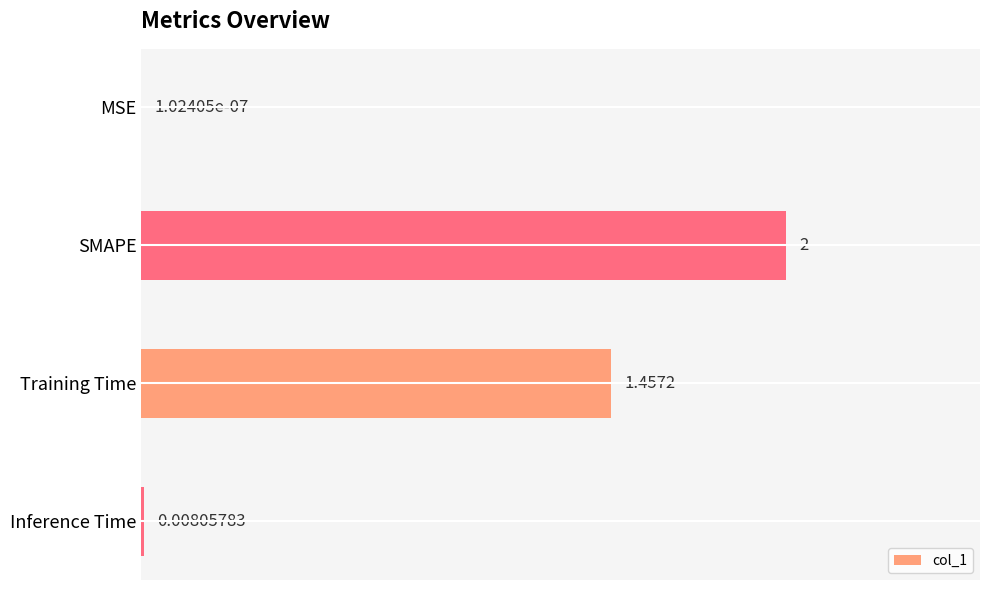

What is the change in value from MSE to SMAPE?

+2.0